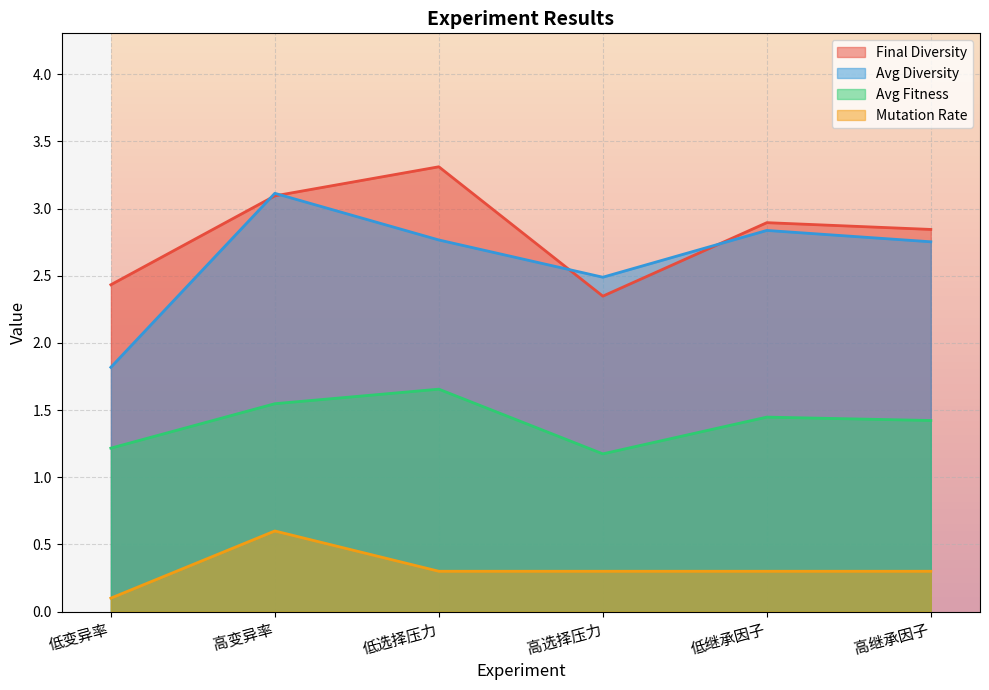

True or false: avg_fitness has a value of 1.7 at 低选择压力.

True